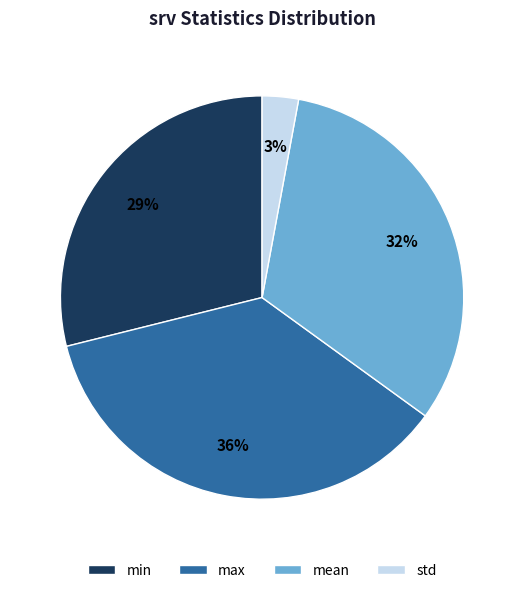

Is the sum of mean and min greater than half?

Yes